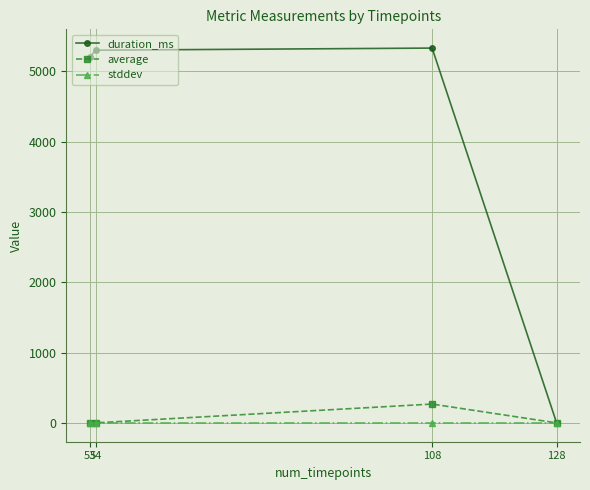

Which series has the widest spread of values?

duration_ms